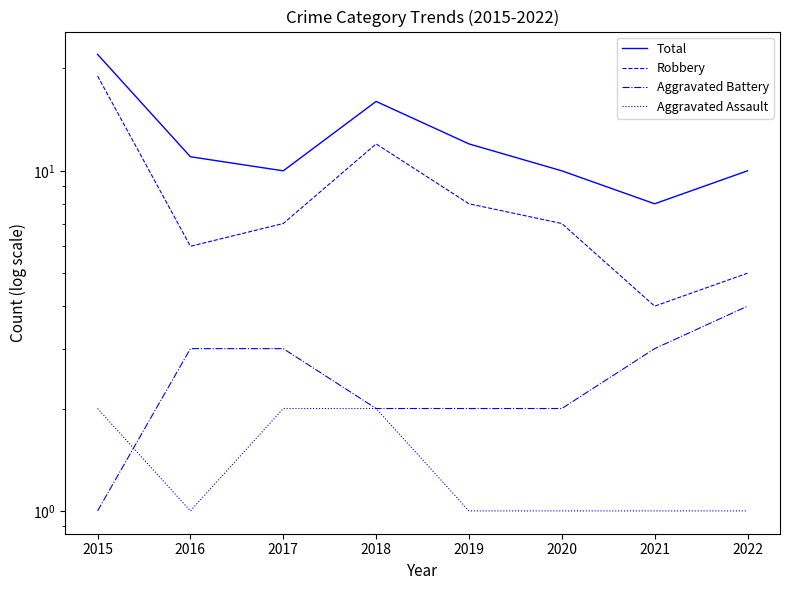

What are all the series names shown in the legend?

Total, Robbery, Aggravated Battery, Aggravated Assault